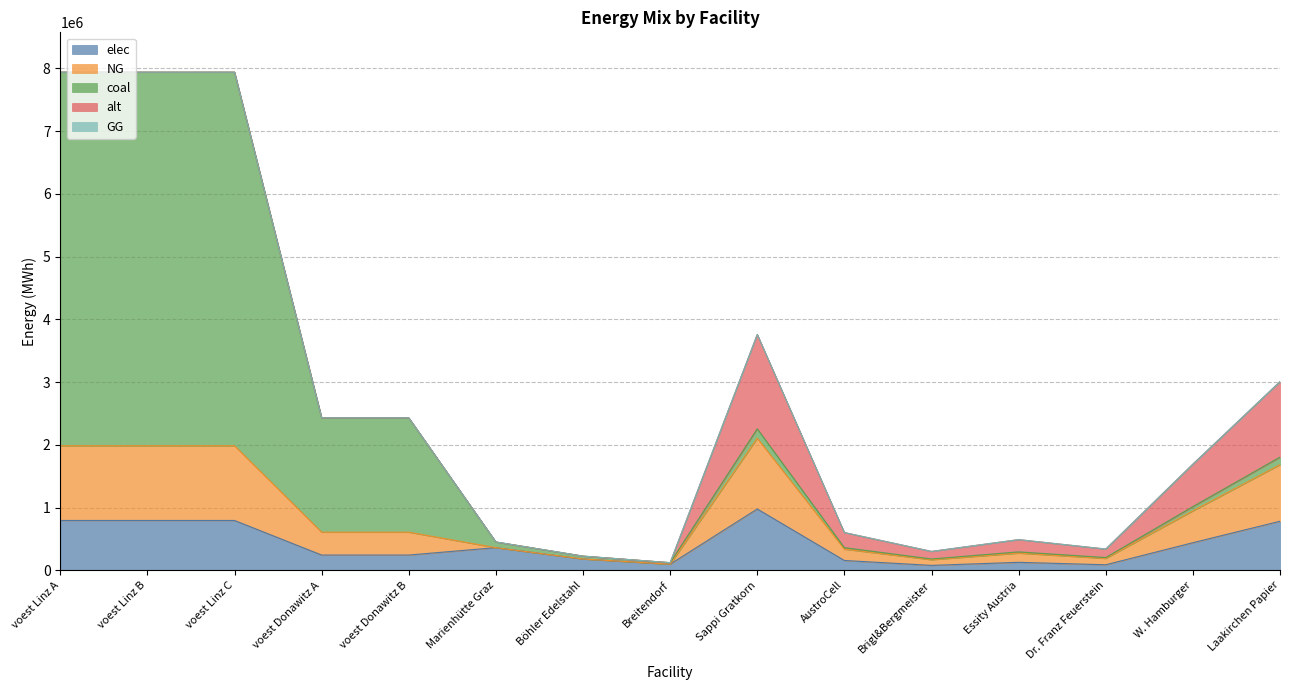

True or false: coal has more than 1 points higher than both neighbors.

True